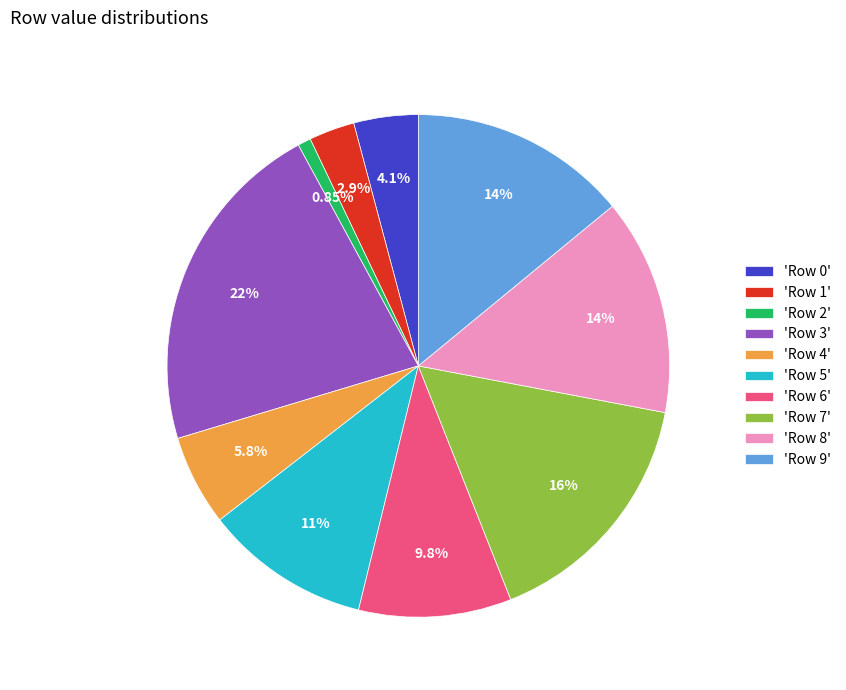

Combined, do 'Row 7' and 'Row 0' account for over 50%?

No